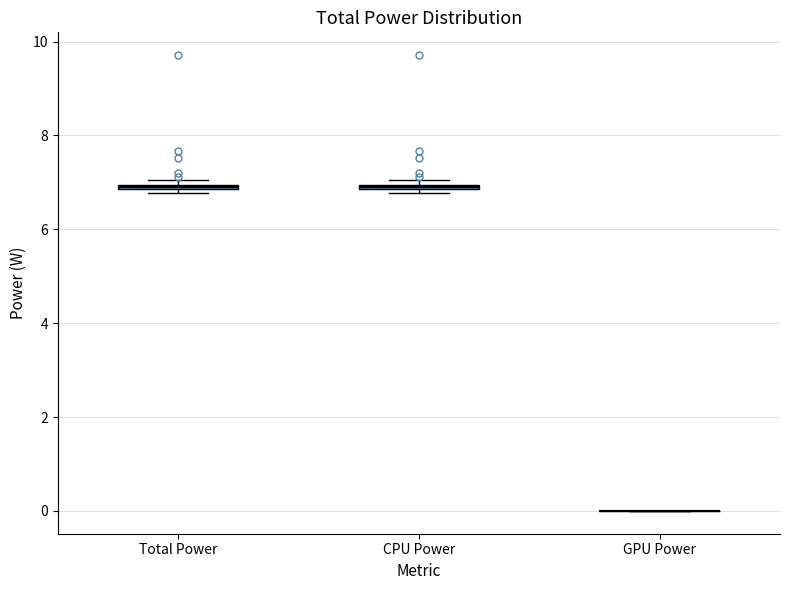

Where is the lower edge of the box for CPU Power on the y-axis? The values are not printed on the chart, so give them approximately, as read against the axis.

6.8